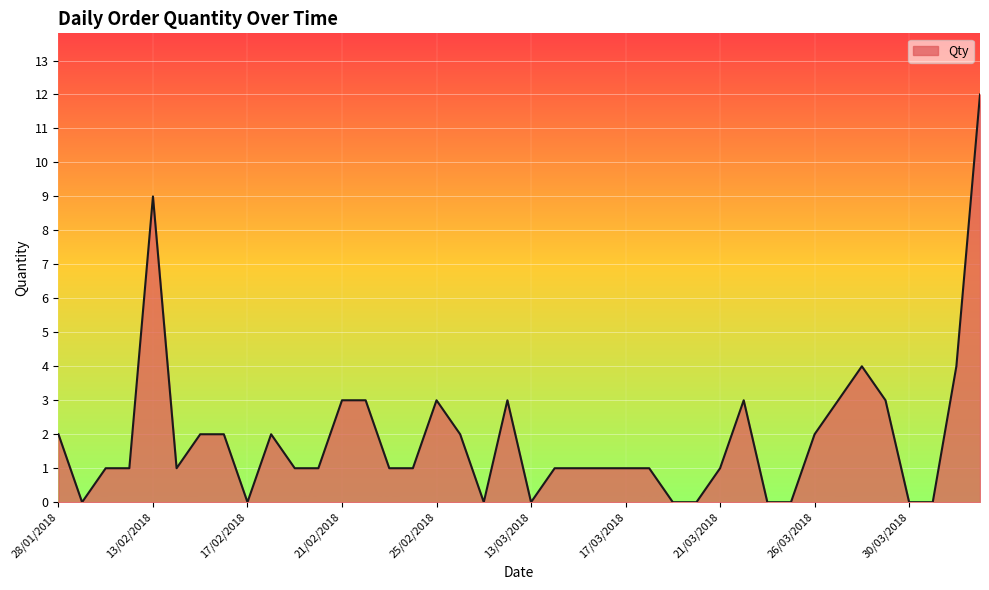

How many points are higher than both their immediate neighbors (excluding endpoints)?

6